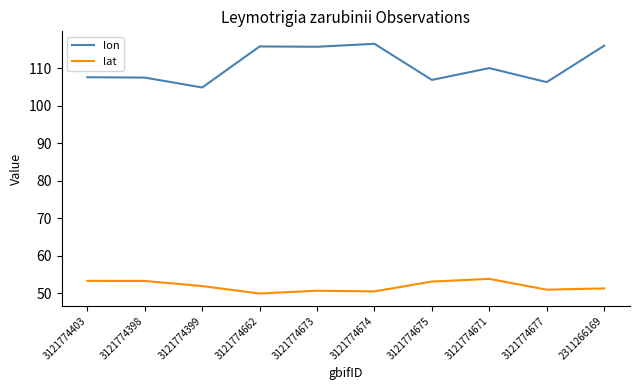

Where does the lon series first go above 109?

3121774662